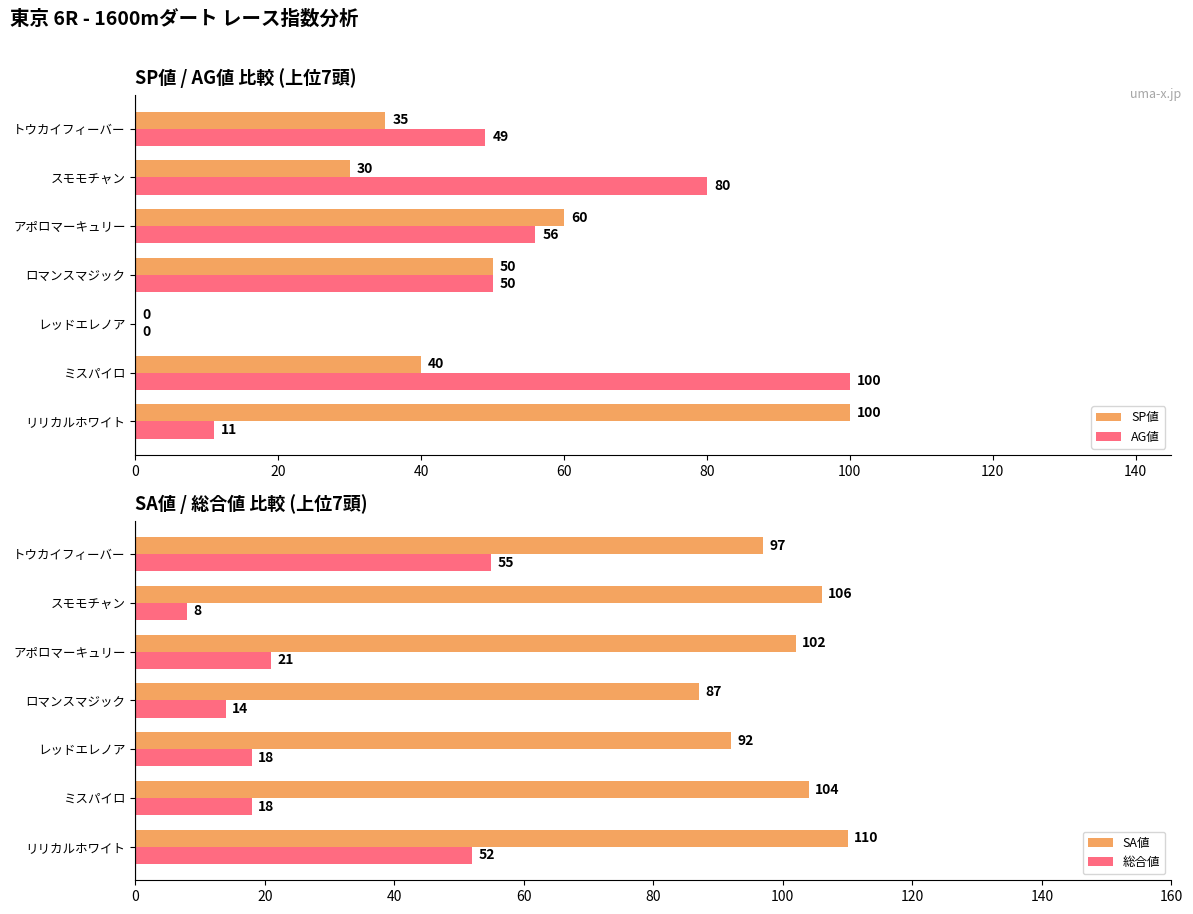

How many distinct data groups are displayed?

4